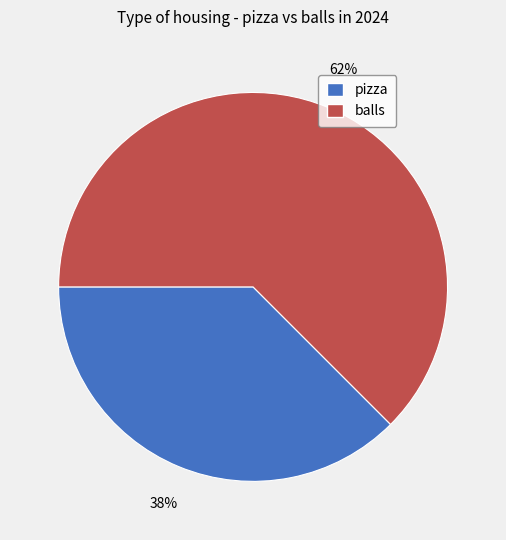

True or false: balls accounts for 62% of the total.

True